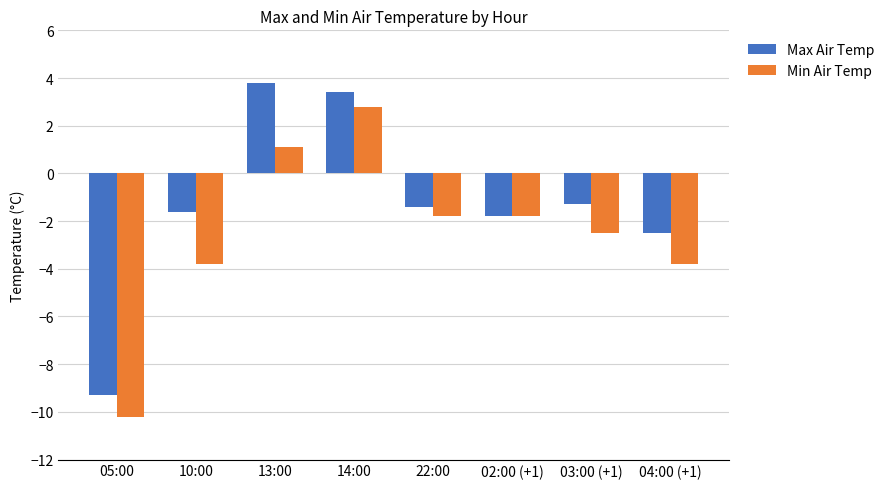

How many values in the Max Air Temp series exceed -1?

2